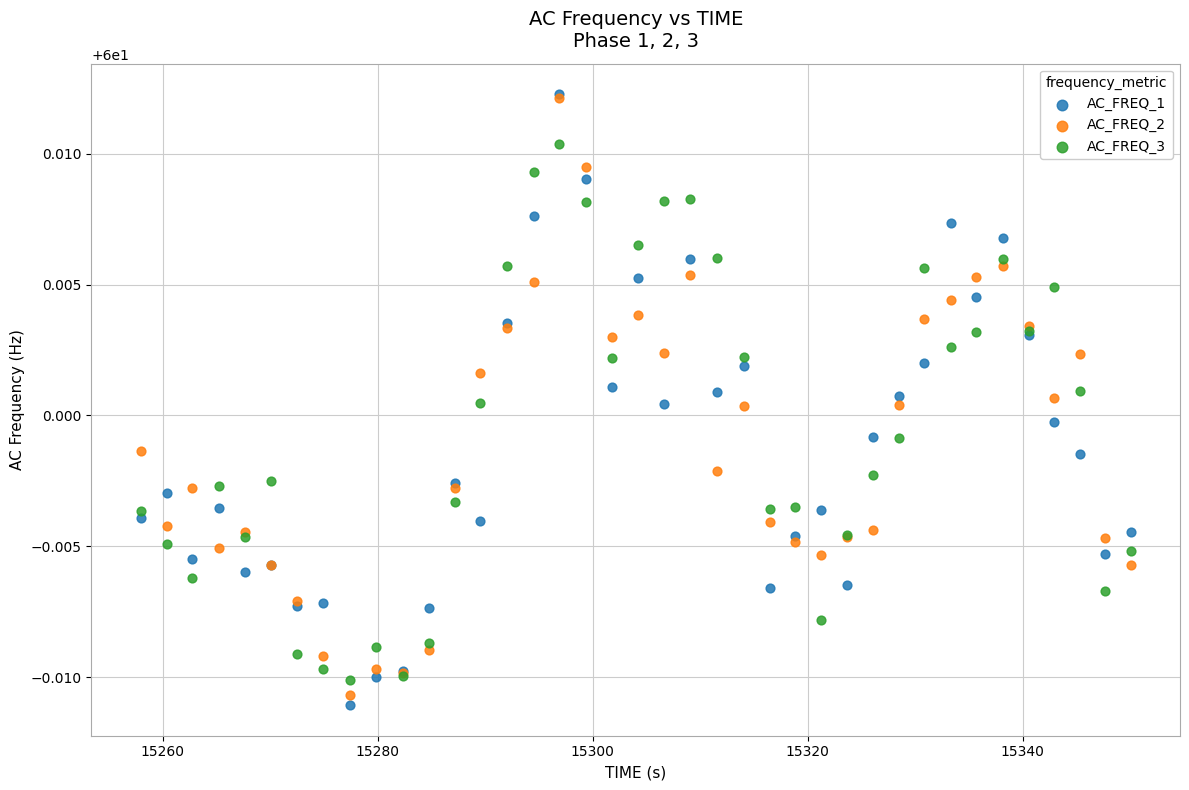

What are all the series names shown in the legend?

AC_FREQ_1, AC_FREQ_2, AC_FREQ_3